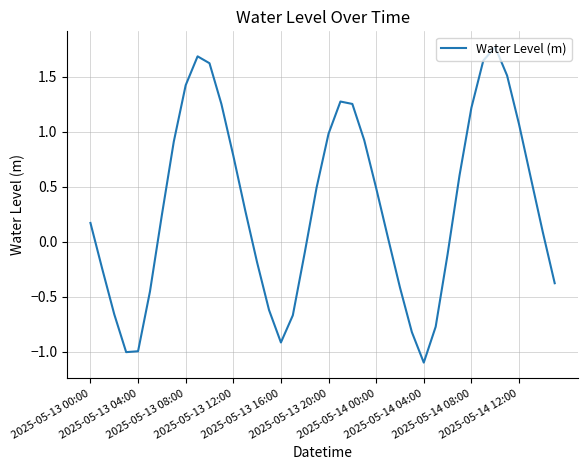

What is the smallest value displayed?

-1.1